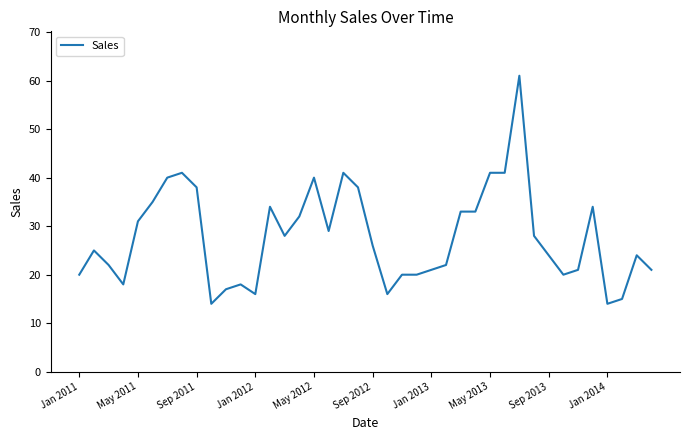

What is the greatest value displayed?

61